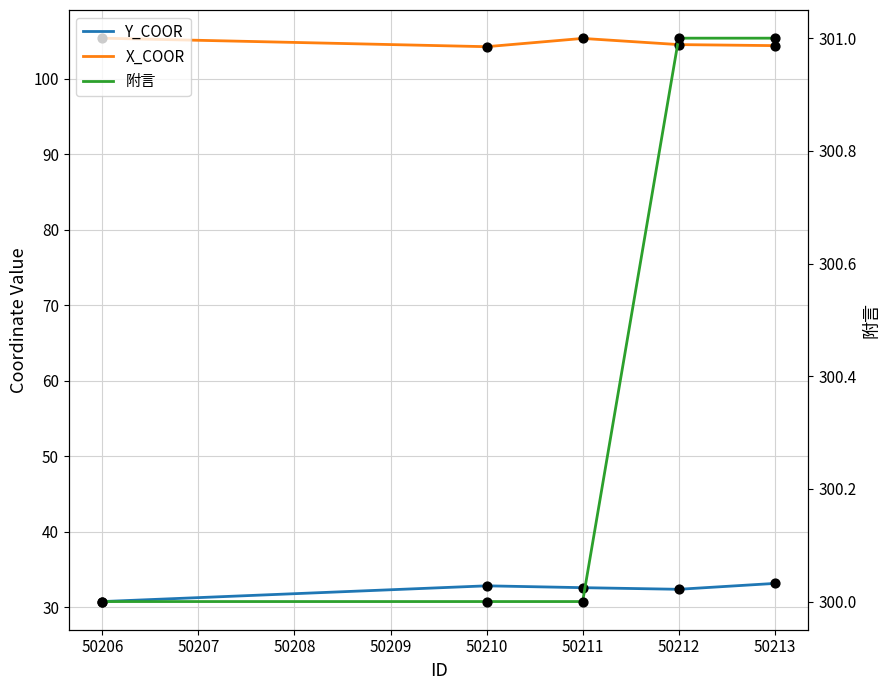

At how many categories does at least one series exceed 140?

5